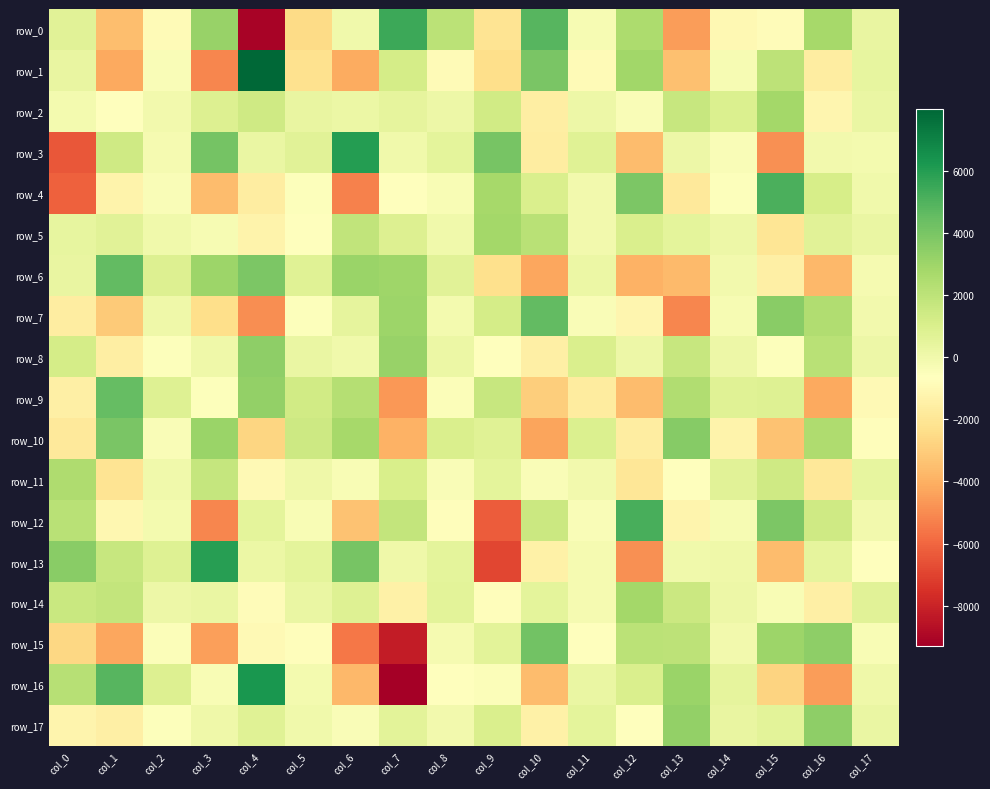

Reading left to right, extract all data points from this chart.

row_0: col_0=642.3	col_1=-3495.3	col_2=-917.7	col_3=3187.7	col_4=-9118.5	col_5=-2496.5	col_6=-30.5	col_7=5423.1	col_8=2067.1	col_9=-2133.2	col_10=4821.5	col_11=-294.2	col_12=2579.9	col_13=-4520.1	col_14=-1004.8	col_15=-823.3	col_16=2781.8	col_17=308.7
row_1: col_0=316.1	col_1=-4164.6	col_2=-436.4	col_3=-5129.2	col_4=7981.7	col_5=-2226.7	col_6=-4137.9	col_7=1196.1	col_8=-911.9	col_9=-2381.5	col_10=3939.0	col_11=-876.4	col_12=2912.3	col_13=-3444.9	col_14=-267.5	col_15=1993.8	col_16=-1607.7	col_17=363.1
row_2: col_0=-167.8	col_1=-662.8	col_2=-100.2	col_3=863.4	col_4=1424.4	col_5=357.0	col_6=161.6	col_7=460.7	col_8=152.4	col_9=1366.1	col_10=-1545.7	col_11=127.0	col_12=-438.3	col_13=1669.6	col_14=938.3	col_15=2790.3	col_16=-1162.6	col_17=243.2
row_3: col_0=-6399.7	col_1=1380.7	col_2=-211.5	col_3=4082.8	col_4=250.5	col_5=657.1	col_6=5992.0	col_7=-12.2	col_8=556.6	col_9=4003.0	col_10=-1627.8	col_11=710.3	col_12=-3592.2	col_13=118.8	col_14=-412.6	col_15=-4846.7	col_16=-109.6	col_17=-160.4
row_4: col_0=-6150.0	col_1=-1305.5	col_2=-383.4	col_3=-3603.3	col_4=-1602.6	col_5=-521.1	col_6=-5267.2	col_7=-635.7	col_8=-348.4	col_9=2784.5	col_10=1019.2	col_11=-103.2	col_12=3873.6	col_13=-1852.8	col_14=-578.8	col_15=5138.5	col_16=1167.7	col_17=-43.9
row_5: col_0=408.7	col_1=662.0	col_2=-31.5	col_3=-313.6	col_4=-1302.5	col_5=-590.4	col_6=1848.1	col_7=850.6	col_8=-35.1	col_9=2820.9	col_10=2123.1	col_11=-80.0	col_12=1031.4	col_13=541.0	col_14=119.6	col_15=-2063.2	col_16=672.3	col_17=239.3
row_6: col_0=329.7	col_1=4558.9	col_2=874.4	col_3=2990.4	col_4=3888.9	col_5=740.7	col_6=3081.7	col_7=2924.9	col_8=637.8	col_9=-2319.2	col_10=-4291.1	col_11=175.4	col_12=-3910.9	col_13=-3657.4	col_14=-53.2	col_15=-1486.2	col_16=-3698.7	col_17=-223.3
row_7: col_0=-1660.8	col_1=-3136.1	col_2=58.1	col_3=-2394.7	col_4=-4912.6	col_5=-518.9	col_6=459.9	col_7=3035.0	col_8=-135.0	col_9=1226.7	col_10=4596.2	col_11=-442.2	col_12=-1183.2	col_13=-5110.2	col_14=-305.0	col_15=3533.8	col_16=2425.5	col_17=-97.5
row_8: col_0=1198.6	col_1=-1578.6	col_2=-557.2	col_3=58.0	col_4=3406.9	col_5=290.6	col_6=-27.0	col_7=3164.5	col_8=185.6	col_9=-669.4	col_10=-1476.2	col_11=1022.1	col_12=97.6	col_13=1692.1	col_14=152.4	col_15=-585.2	col_16=2162.5	col_17=91.3
row_9: col_0=-1523.1	col_1=4531.9	col_2=792.1	col_3=-526.7	col_4=3271.1	col_5=1331.5	col_6=2252.2	col_7=-4658.4	col_8=-501.5	col_9=1671.8	col_10=-2990.9	col_11=-1672.5	col_12=-3615.0	col_13=2412.3	col_14=701.5	col_15=799.8	col_16=-4173.8	col_17=-981.4
row_10: col_0=-1819.6	col_1=3958.2	col_2=-414.0	col_3=3076.2	col_4=-2718.8	col_5=1470.2	col_6=2778.4	col_7=-3905.3	col_8=997.9	col_9=716.3	col_10=-4356.7	col_11=948.5	col_12=-1616.2	col_13=3615.6	col_14=-1283.8	col_15=-3358.5	col_16=2514.7	col_17=-750.7
row_11: col_0=2484.2	col_1=-2083.3	col_2=-43.6	col_3=1741.4	col_4=-958.5	col_5=25.0	col_6=-336.2	col_7=1089.3	col_8=-391.7	col_9=553.0	col_10=-432.3	col_11=-66.3	col_12=-1935.1	col_13=-649.6	col_14=648.9	col_15=1380.9	col_16=-1920.2	col_17=416.3
row_12: col_0=2177.6	col_1=-1113.7	col_2=-176.1	col_3=-5129.1	col_4=542.5	col_5=-333.4	col_6=-3393.1	col_7=1777.0	col_8=-732.4	col_9=-6281.8	col_10=1520.3	col_11=-442.0	col_12=5188.3	col_13=-1254.0	col_14=-297.2	col_15=3927.9	col_16=1371.9	col_17=-104.7
row_13: col_0=3582.3	col_1=1707.1	col_2=797.4	col_3=5912.7	col_4=177.7	col_5=516.4	col_6=4063.6	col_7=57.3	col_8=558.1	col_9=-6898.5	col_10=-1396.8	col_11=-187.8	col_12=-4876.5	col_13=-21.1	col_14=84.4	col_15=-3566.7	col_16=454.7	col_17=-637.9
row_14: col_0=1615.4	col_1=1831.5	col_2=122.1	col_3=283.6	col_4=-802.3	col_5=249.3	col_6=764.9	col_7=-1437.3	col_8=567.0	col_9=-747.4	col_10=514.6	col_11=-196.3	col_12=2847.6	col_13=1560.6	col_14=93.6	col_15=-370.8	col_16=-1502.4	col_17=656.1
row_15: col_0=-2654.7	col_1=-4229.9	col_2=-506.6	col_3=-4446.0	col_4=-945.0	col_5=-740.6	col_6=-5539.9	col_7=-8264.2	col_8=-187.3	col_9=565.0	col_10=4148.2	col_11=-603.7	col_12=2052.9	col_13=1982.7	col_14=-78.2	col_15=3026.0	col_16=3441.1	col_17=-326.4
row_16: col_0=2238.7	col_1=4817.7	col_2=880.0	col_3=-369.2	col_4=6277.6	col_5=-137.7	col_6=-3716.4	col_7=-9287.5	col_8=-636.1	col_9=-455.5	col_10=-3619.9	col_11=236.7	col_12=1005.5	col_13=3057.5	col_14=437.1	col_15=-2744.3	col_16=-4532.8	col_17=66.3
row_17: col_0=-1236.0	col_1=-1518.6	col_2=-561.5	col_3=36.7	col_4=736.8	col_5=3.0	col_6=-443.7	col_7=617.0	col_8=-73.3	col_9=1009.3	col_10=-1420.3	col_11=509.5	col_12=-599.4	col_13=3314.6	col_14=310.5	col_15=621.5	col_16=3456.3	col_17=252.1